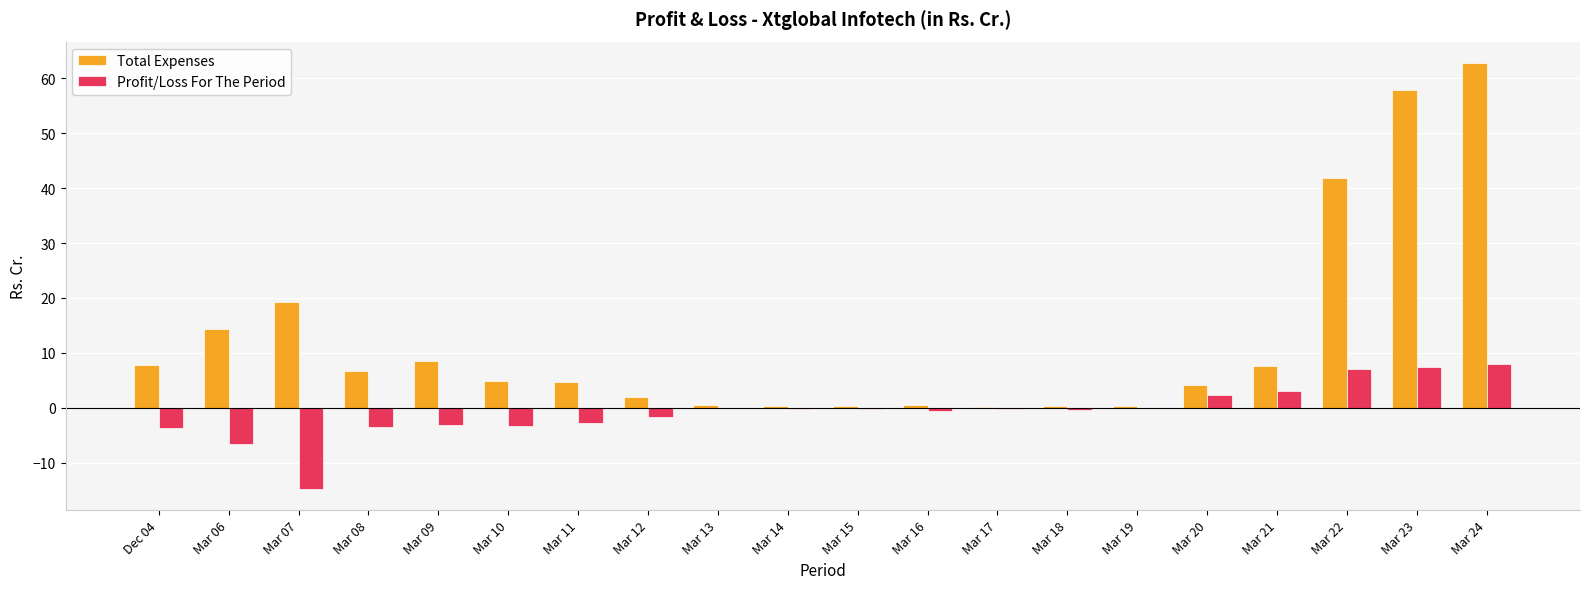

What is the maximum value shown in the chart?

62.8